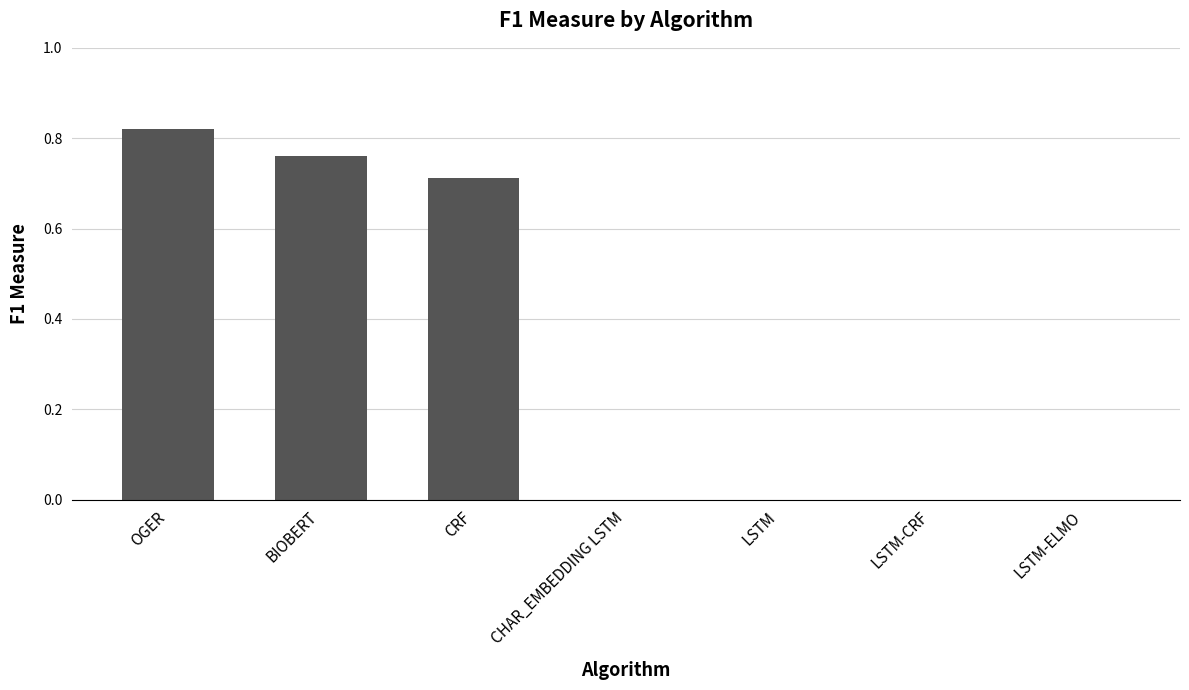

The value at BIOBERT is 1.2. True or false?

False